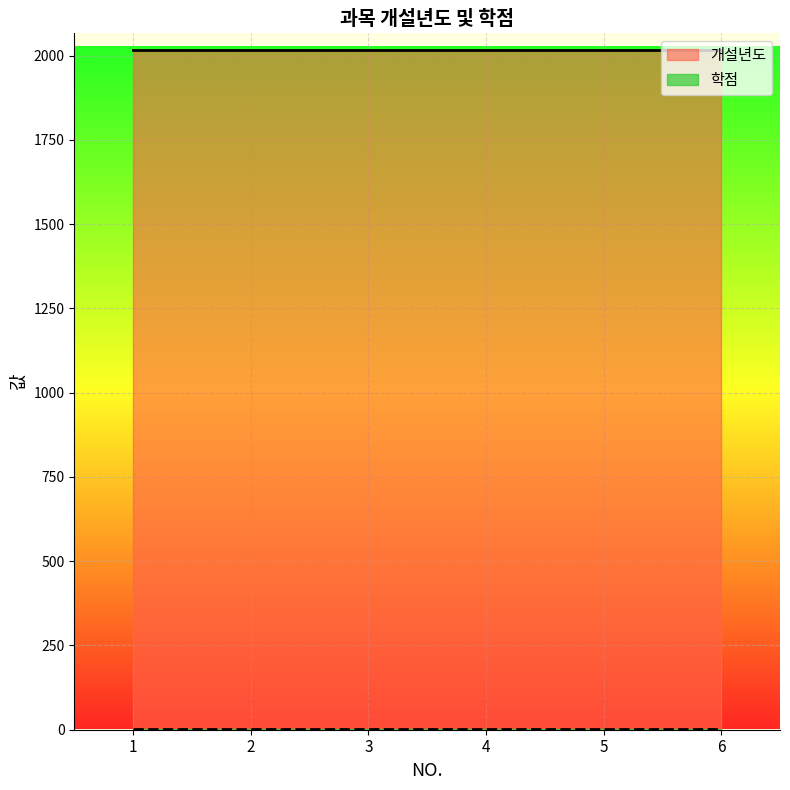

True or false: 개설년도 line and 학점 line cross at least once.

False